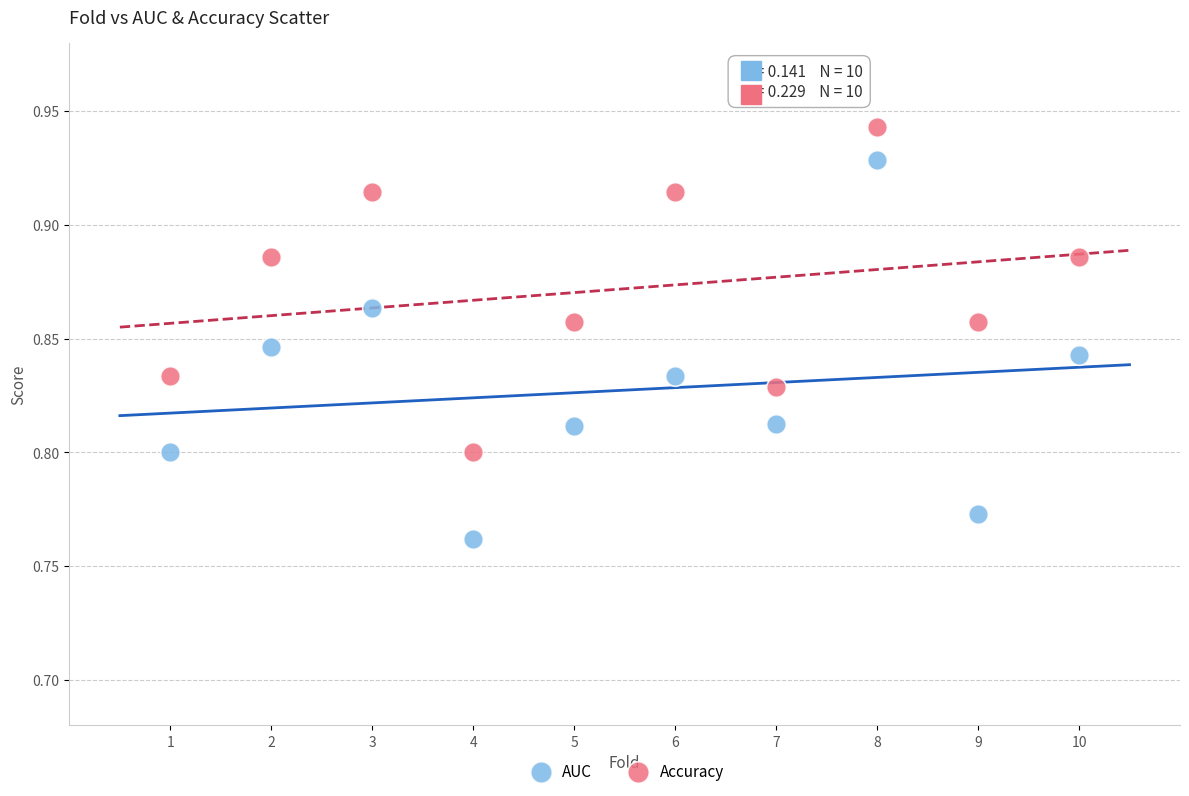

Across all data points, what is the range of X values (max minus min)?

9.0